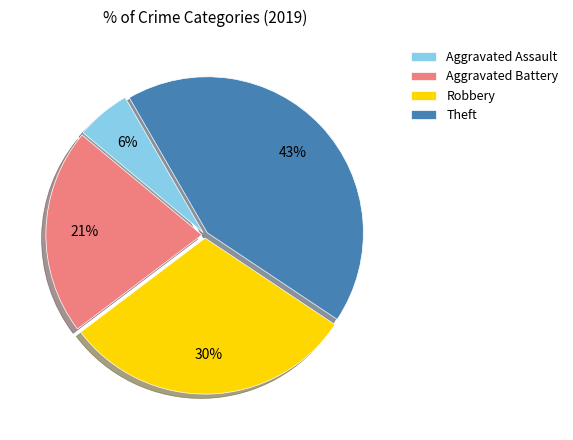

Approximately how many times larger is the value at Aggravated Battery compared to Theft?

0.5